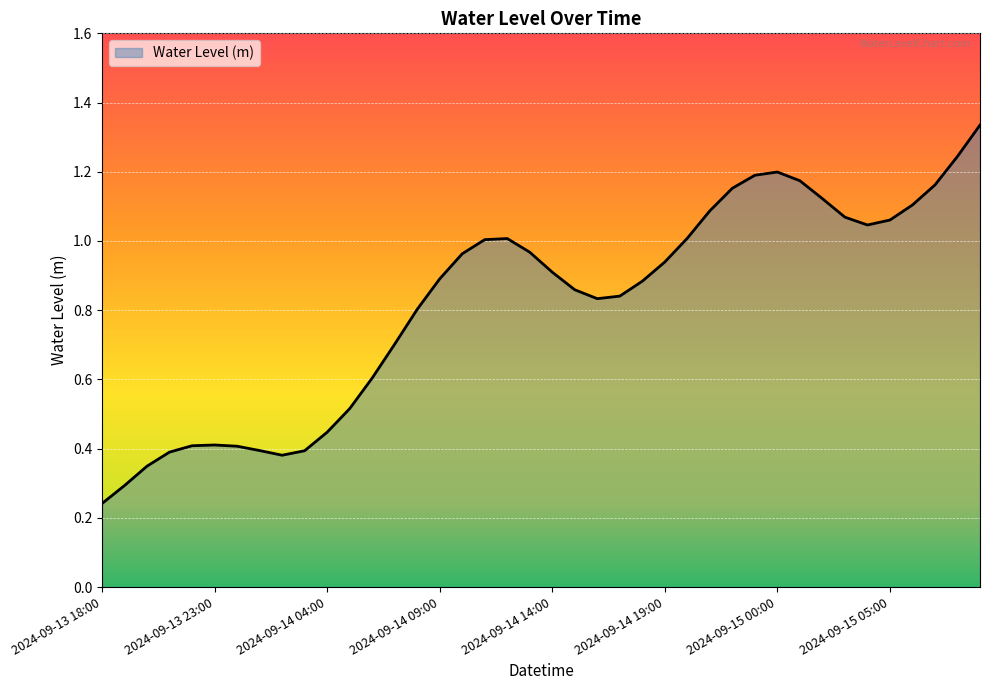

Is this an area chart (filled region under the line)?

Yes